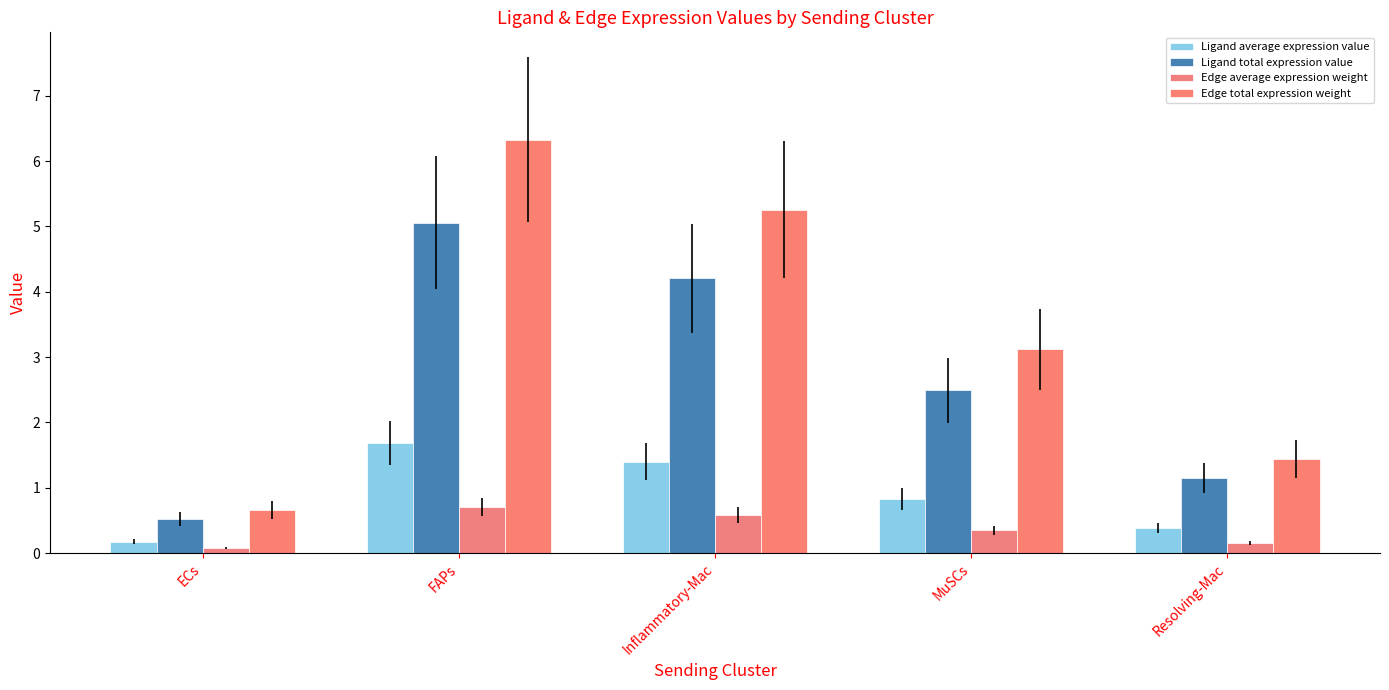

How many groups of bars are there?

5